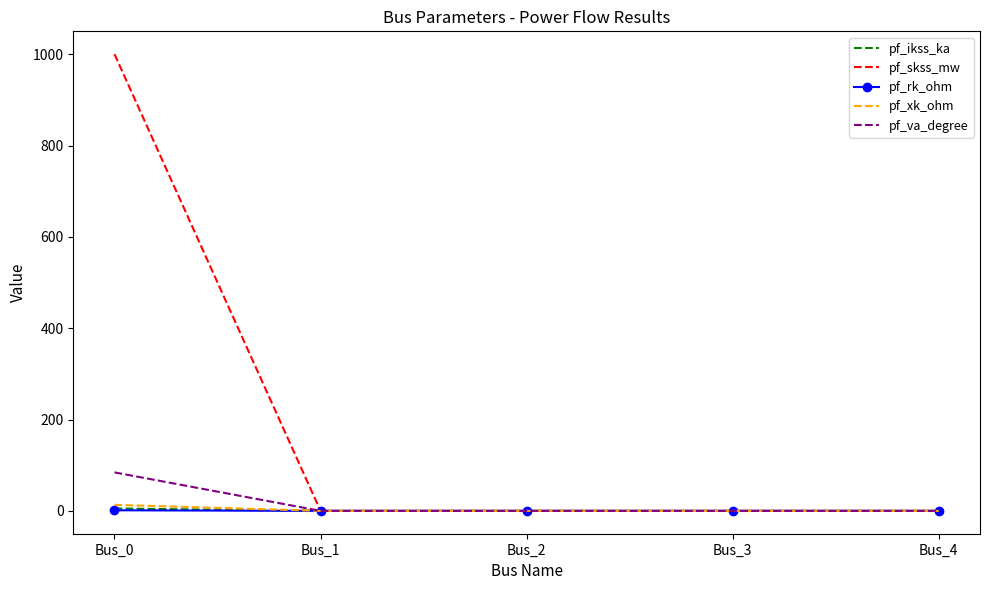

Which series has the widest spread of values?

pf_skss_mw